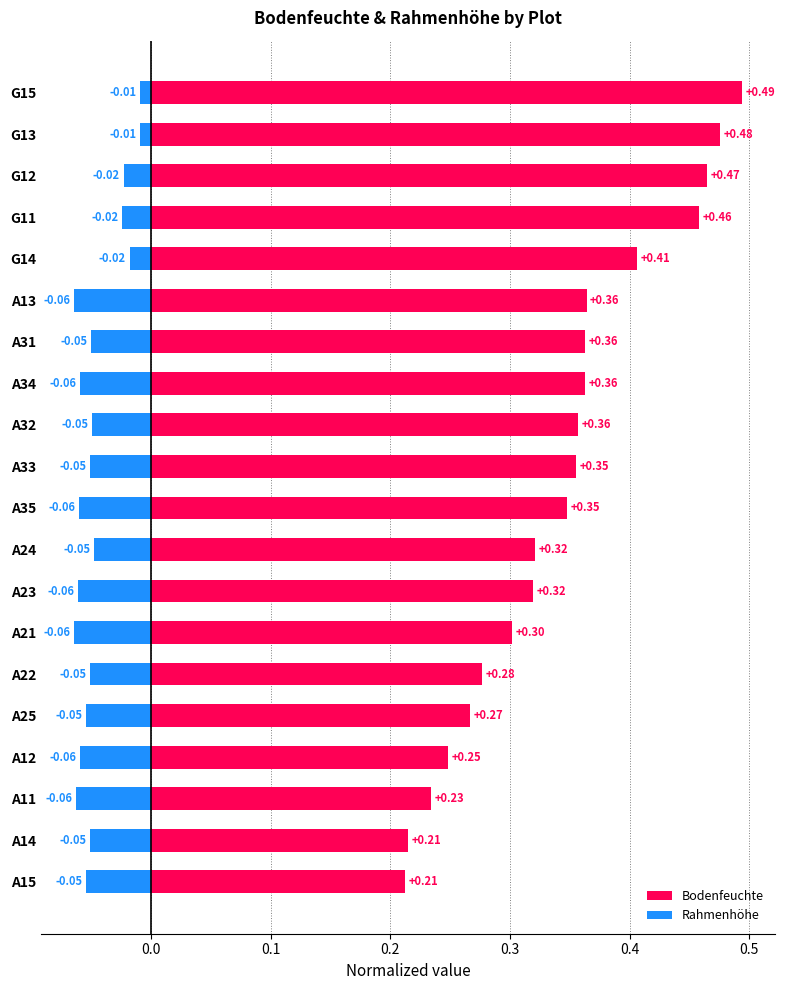

What is the difference between the maximum and second lowest values in the Rahmenhöhe series?

0.1